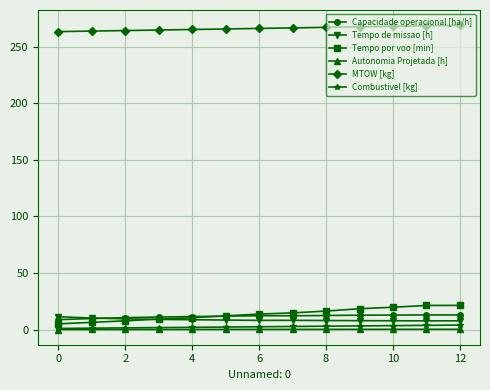

What is the sum of all MTOW [kg] values?

3459.8